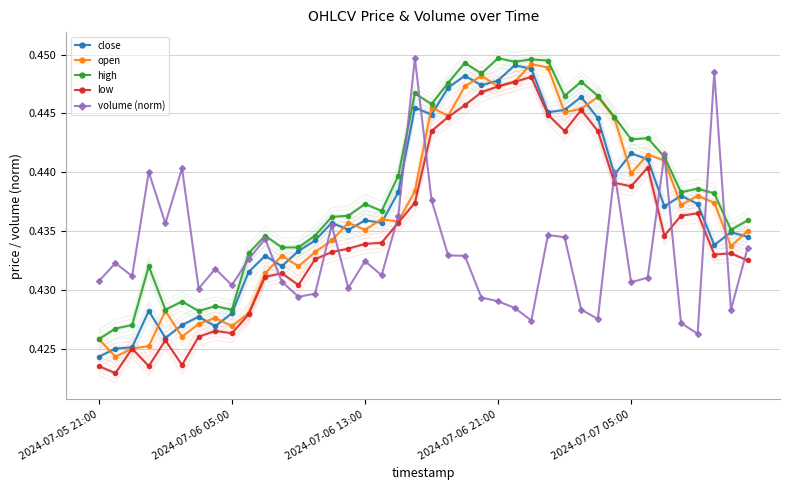

How many intersections are there between volume (norm) and high?

7